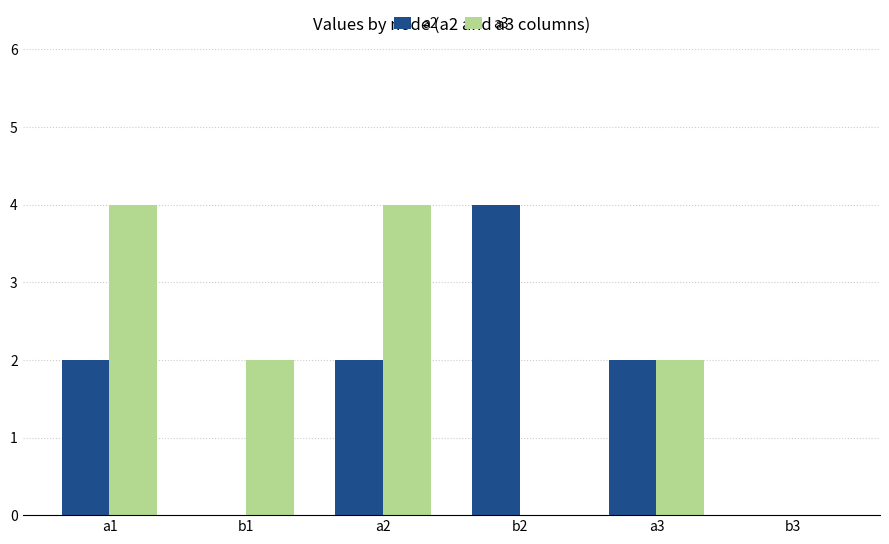

What is the average value of the a2 series?

2